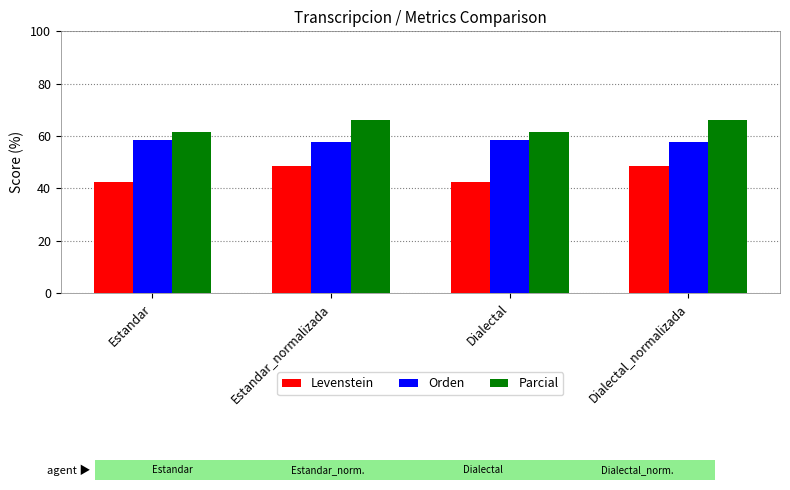

Reading right to left, what are all the values shown in this chart?

Levenstein: Dialectal_normalizada=48.6	Dialectal=42.5	Estandar_normalizada=48.6	Estandar=42.5
Orden: Dialectal_normalizada=57.6	Dialectal=58.6	Estandar_normalizada=57.6	Estandar=58.6
Parcial: Dialectal_normalizada=66.2	Dialectal=61.5	Estandar_normalizada=66.2	Estandar=61.5